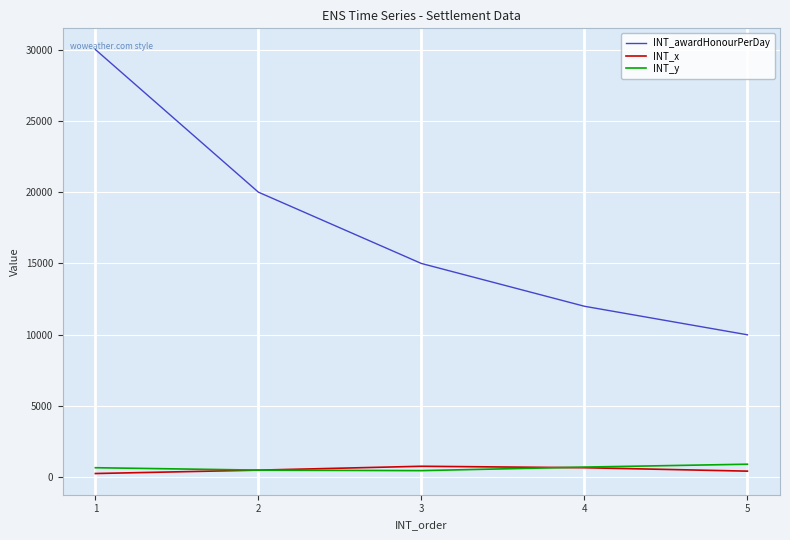

At how many categories does at least one series exceed 2004?

5